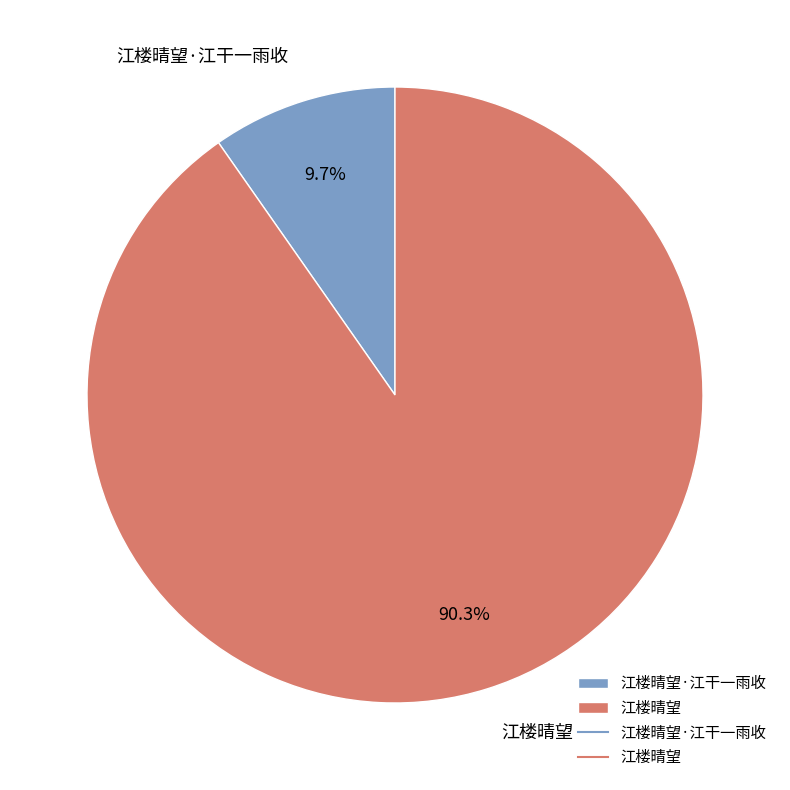

What percentage is the 江楼晴望·江干一雨收 slice, to the nearest percent?

10%